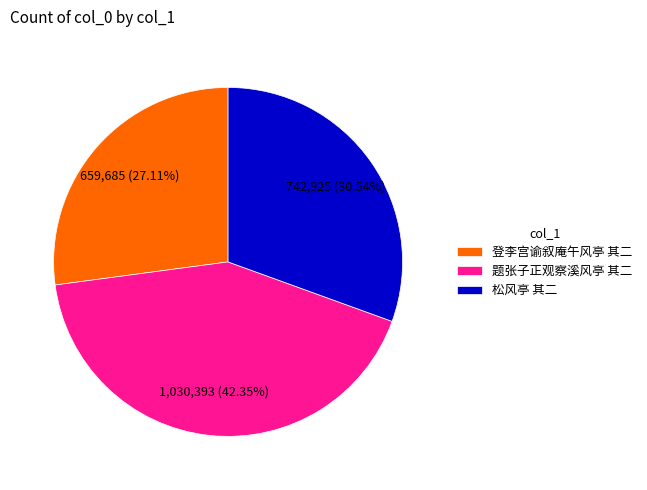

What is the smallest slice in the pie chart?

登李宫谕叙庵午风亭 其二